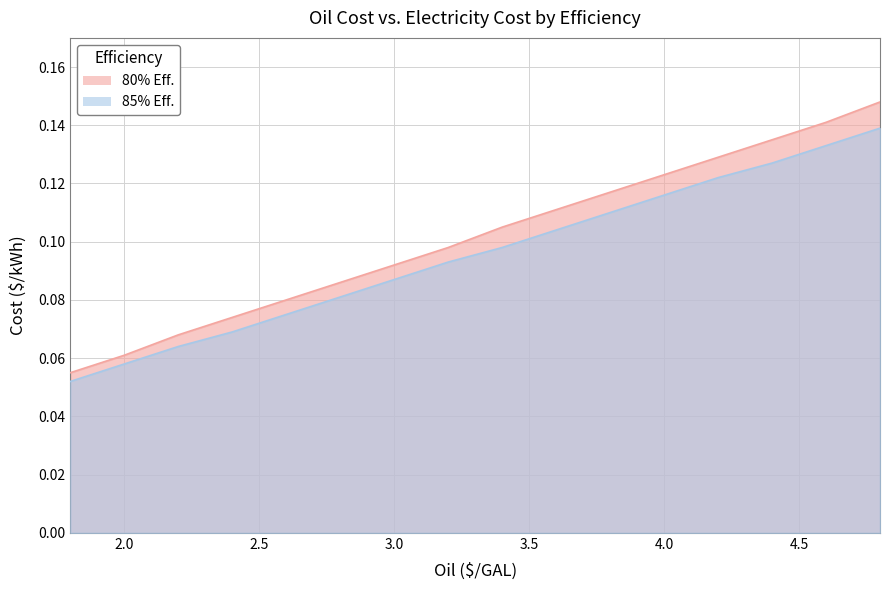

Reading left to right, extract all data points from this chart.

80% Eff.: 0.1	0.1	0.1	0.1	0.1	0.1	0.1	0.1	0.1	0.1	0.1	0.1	0.1	0.1	0.1	0.1
85% Eff.: 0.1	0.1	0.1	0.1	0.1	0.1	0.1	0.1	0.1	0.1	0.1	0.1	0.1	0.1	0.1	0.1